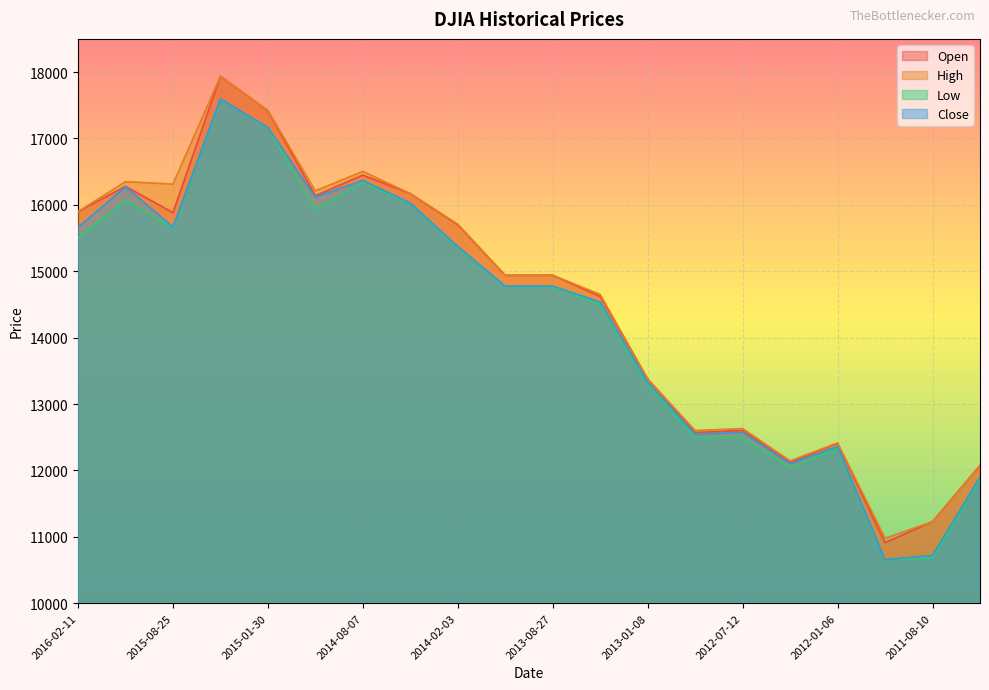

True or false: Close and Open intersect in this chart.

False